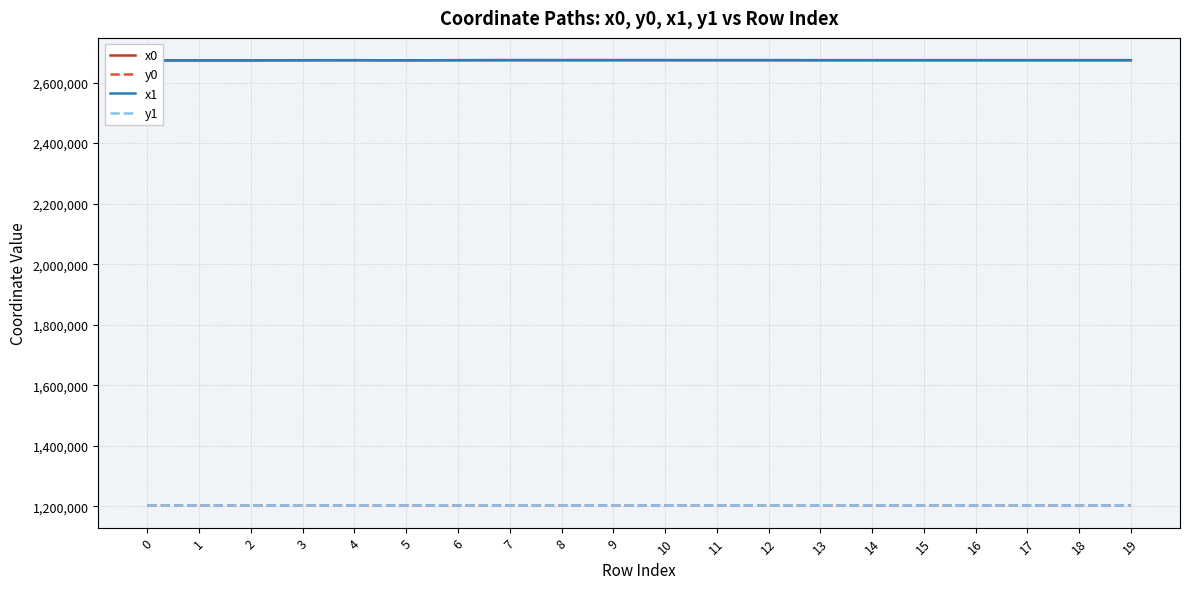

What is the difference between the second highest and minimum values in the x1 series?

797.9